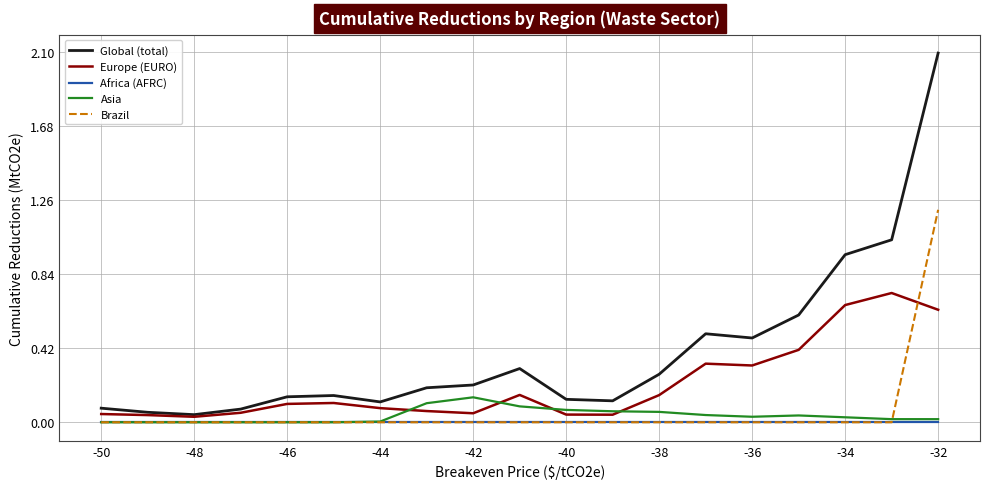

Rank the series by their maximum value, from highest to lowest.

Global (total), Brazil, Europe (EURO), Asia, Africa (AFRC)